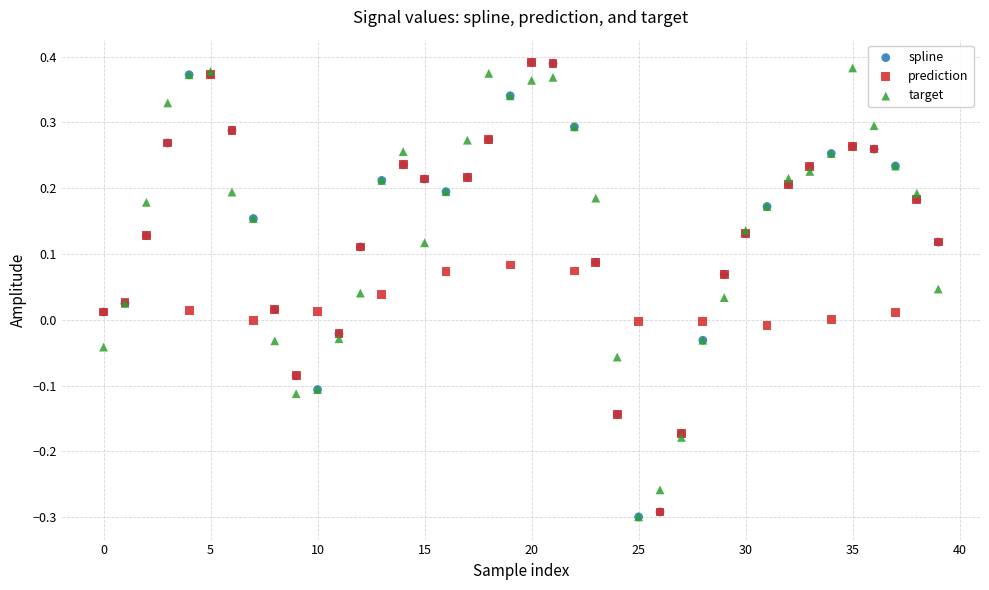

Which series has the largest Y range (max minus min)?

spline